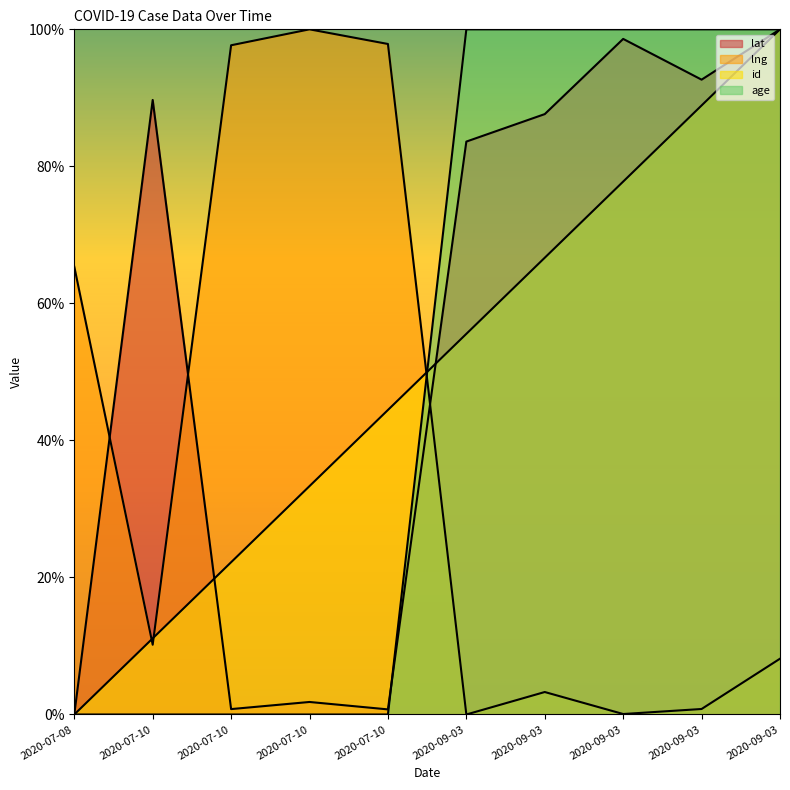

Is it true that lng equals 39.4 at 2020-07-10?

False